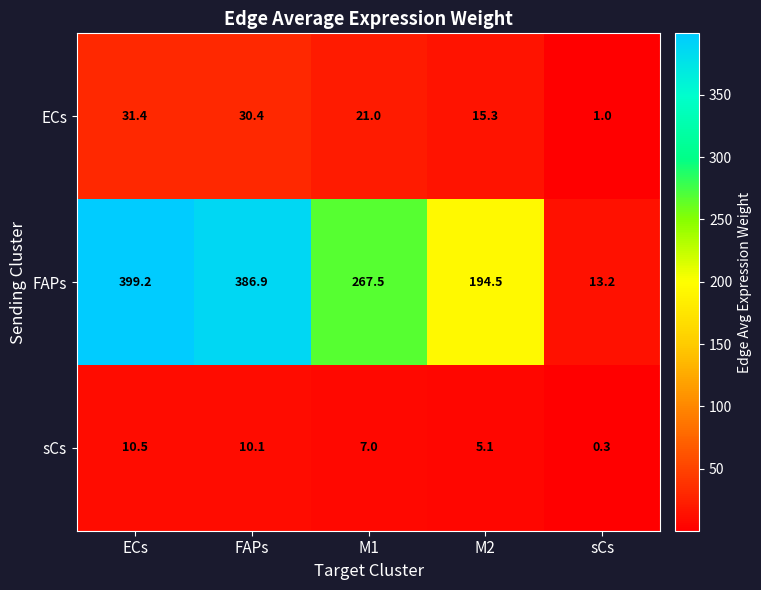

Rank the series at M2 from highest to lowest value.

FAPs, ECs, sCs